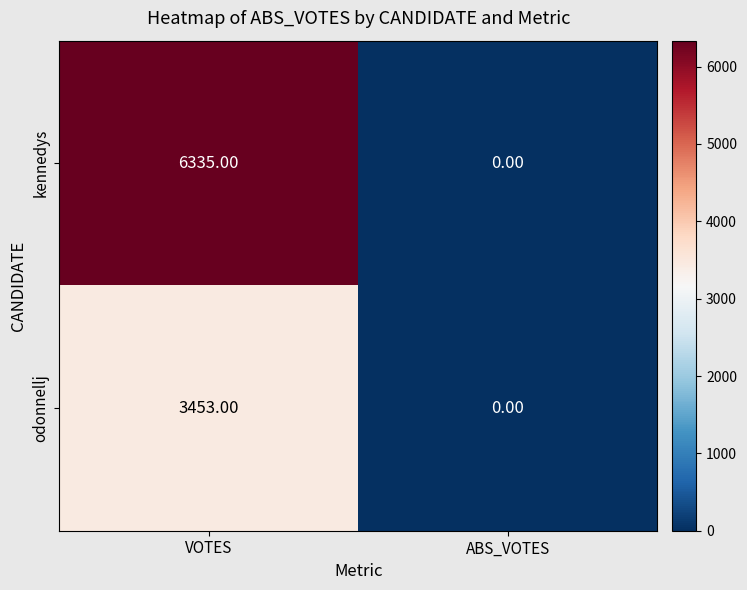

What is the sum of all odonnellj values?

3453